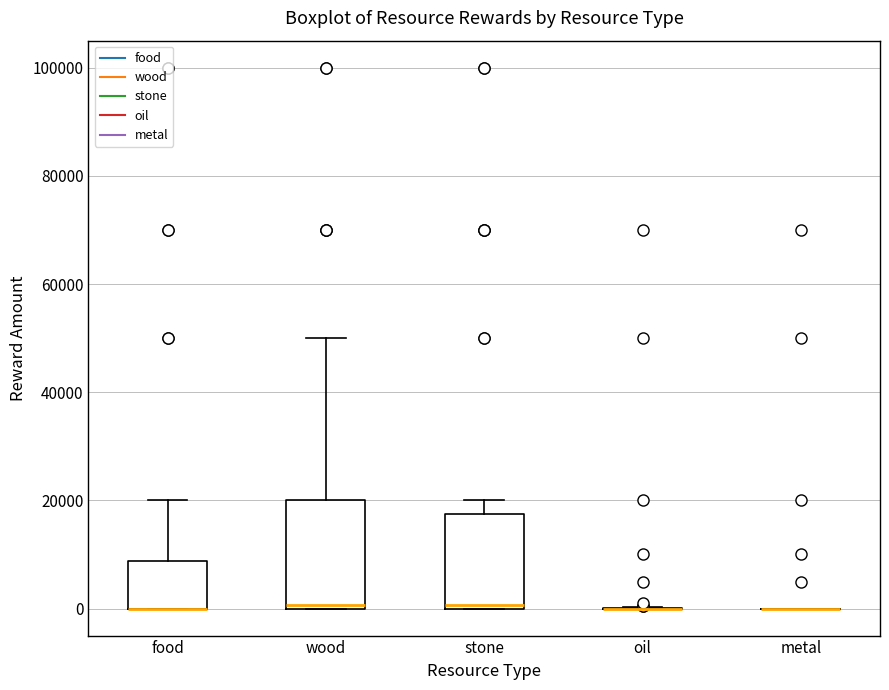

Where does the upper whisker of the box for stone end on the y-axis? The values are not printed on the chart, so give them approximately, as read against the axis.

20000